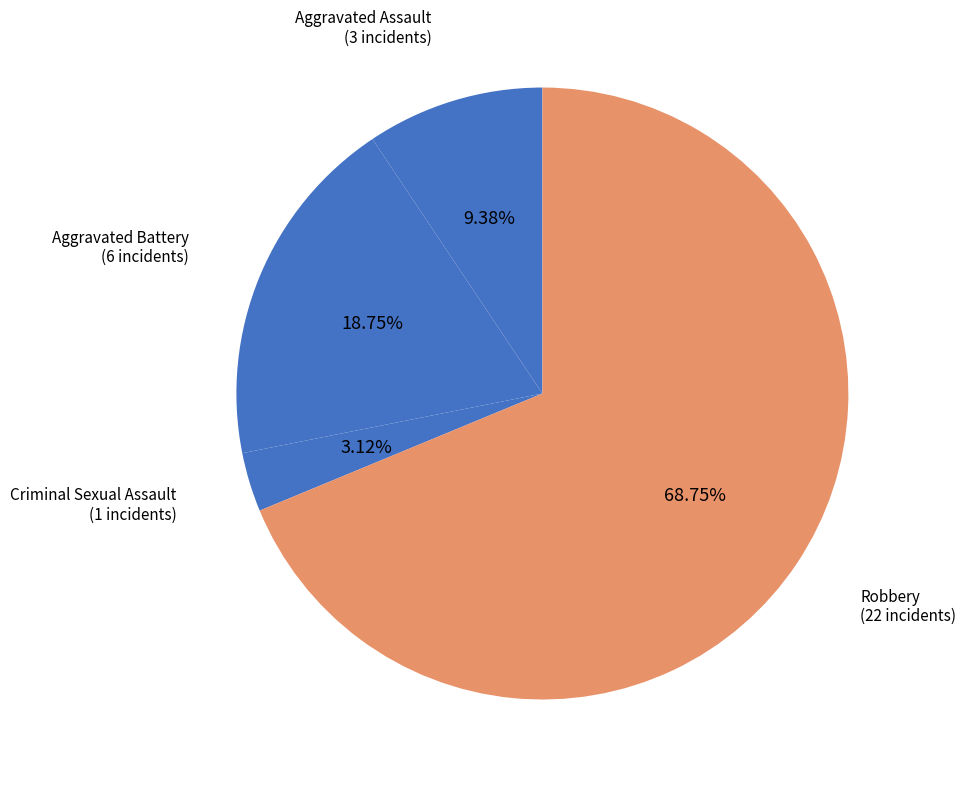

What percentage do Criminal Sexual Assault and Aggravated Battery together represent?

21.9%